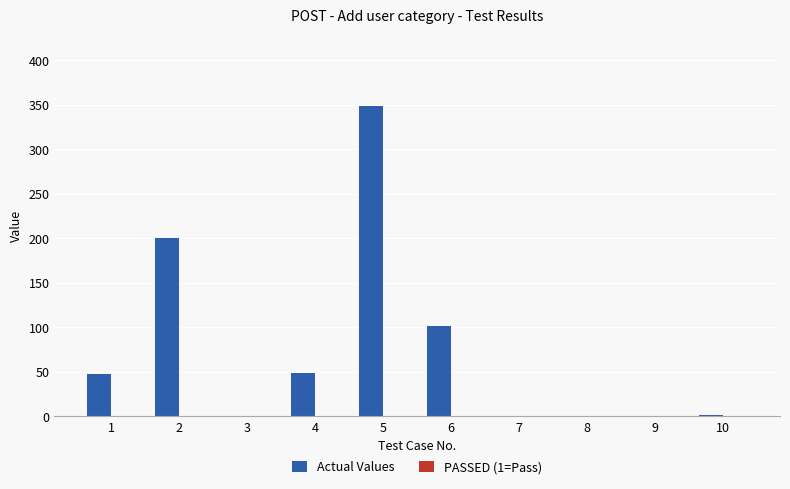

What is the maximum value shown in the chart?

349